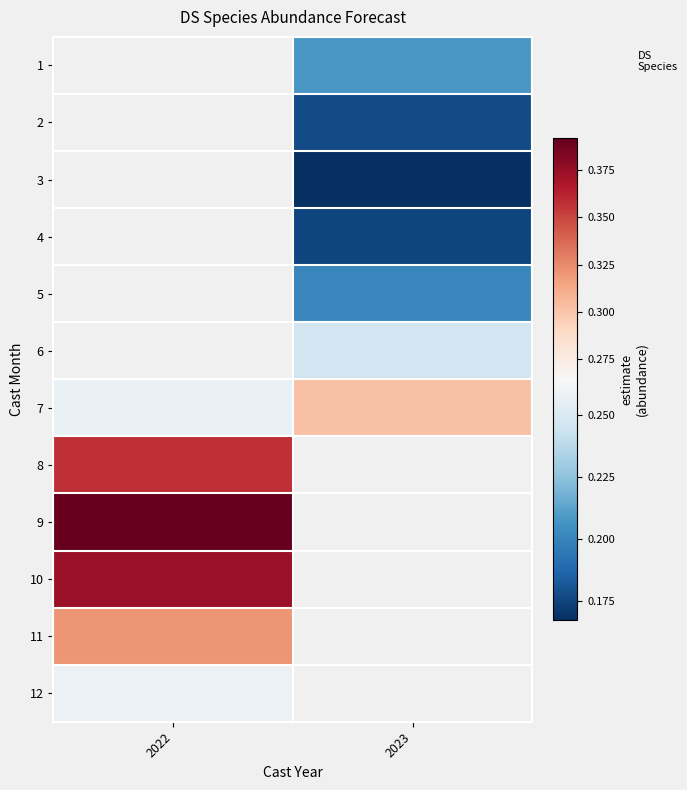

Is the value of 5 at 2022 greater than the value of 4 at 2022?

No